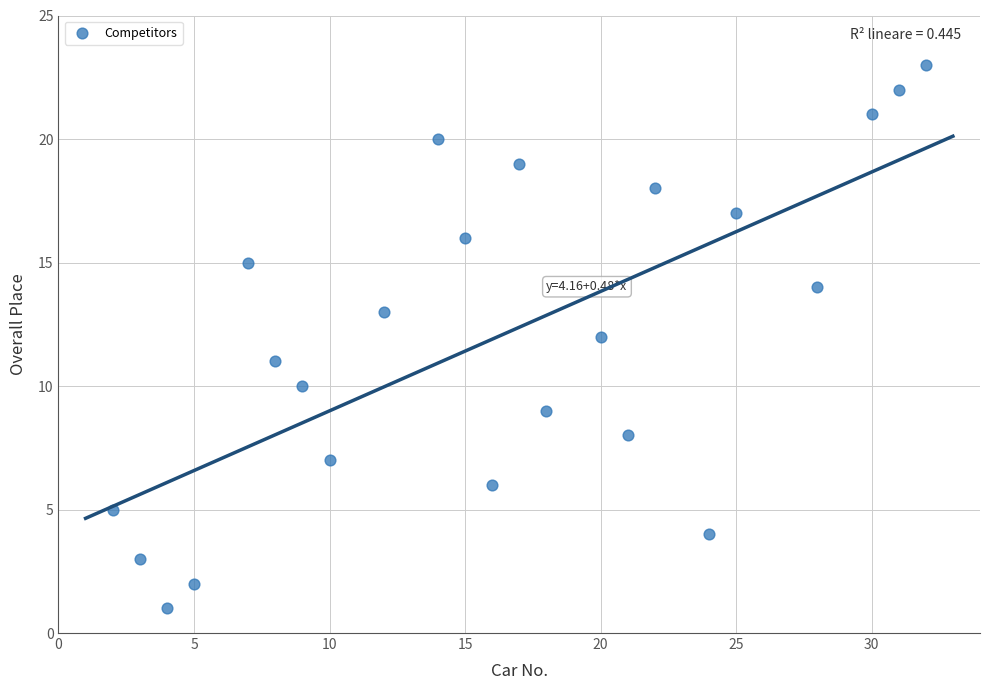

What is the range of X values (max minus min)?

30